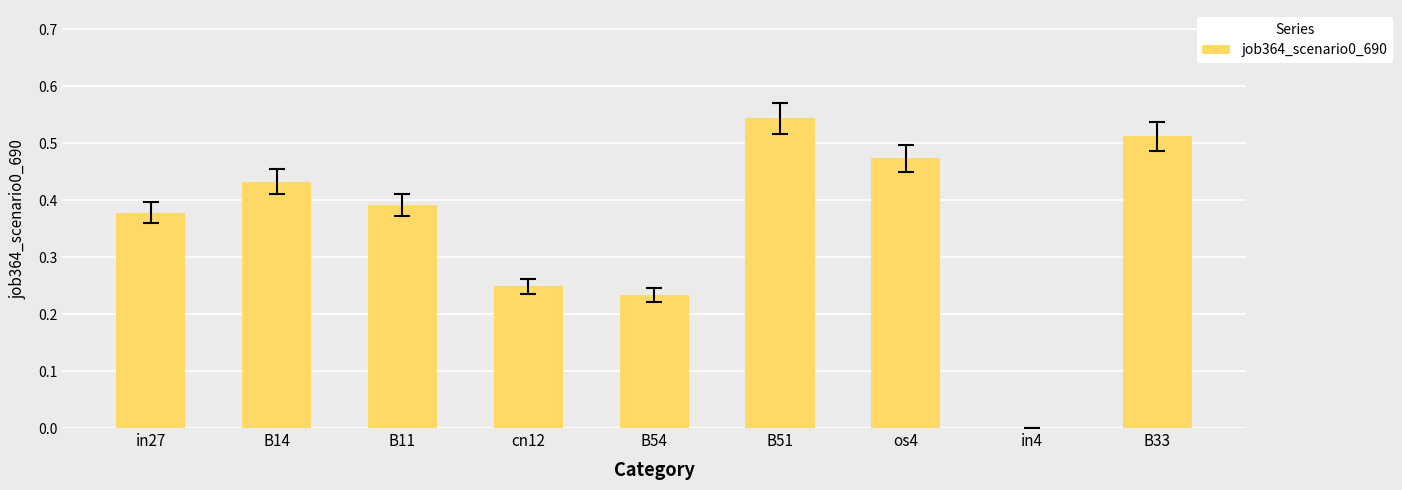

Which category has the highest value across all series?

B51